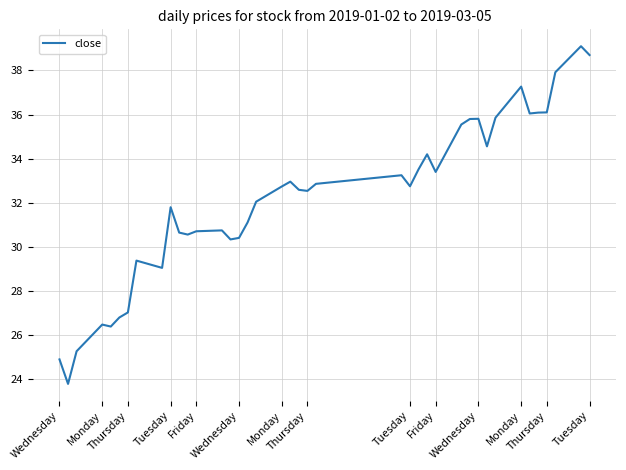

What is the average value?

32.2